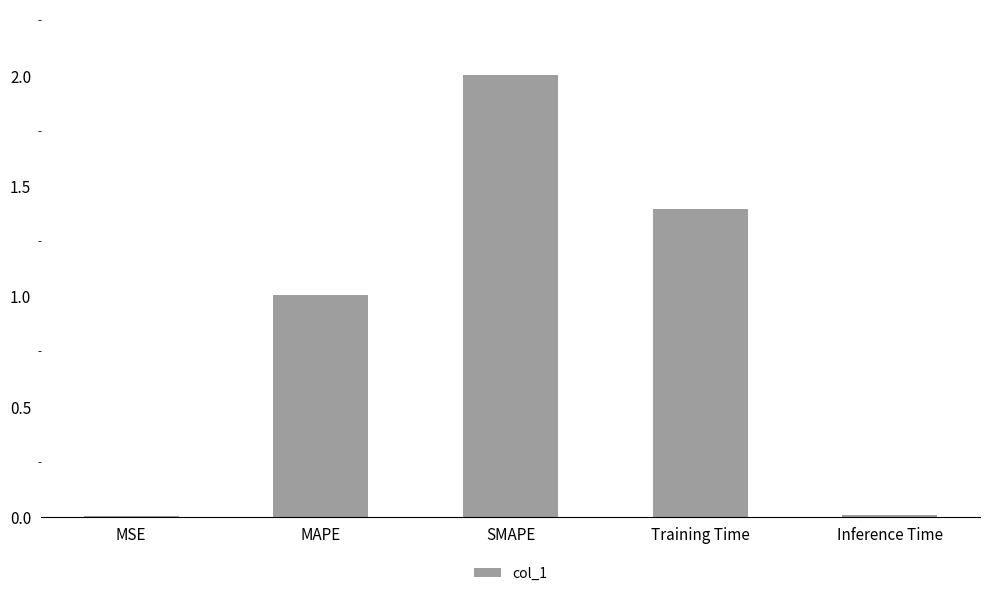

What is the change in value from SMAPE to Training Time?

-0.6